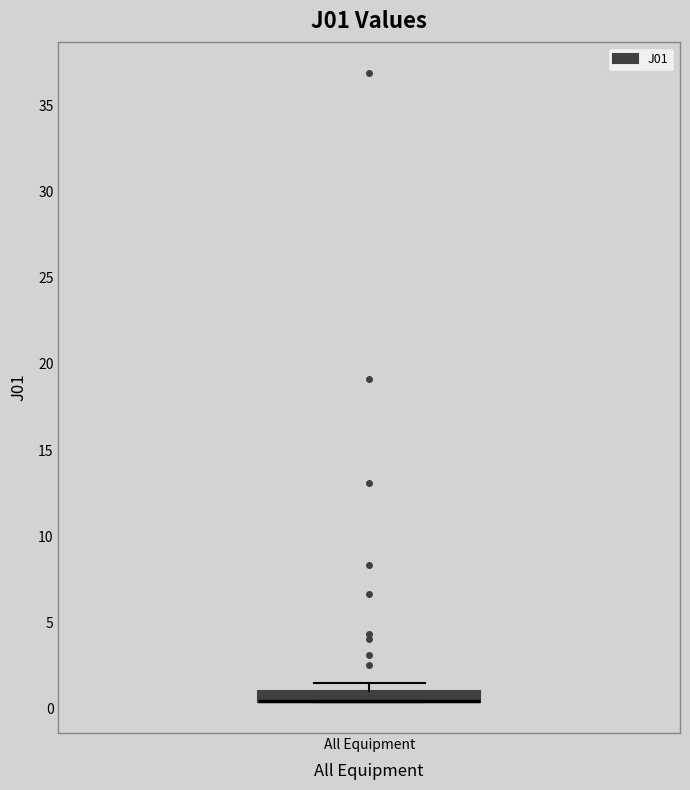

Where is the upper edge of the box for All Equipment on the y-axis? The values are not printed on the chart, so give them approximately, as read against the axis.

1.0